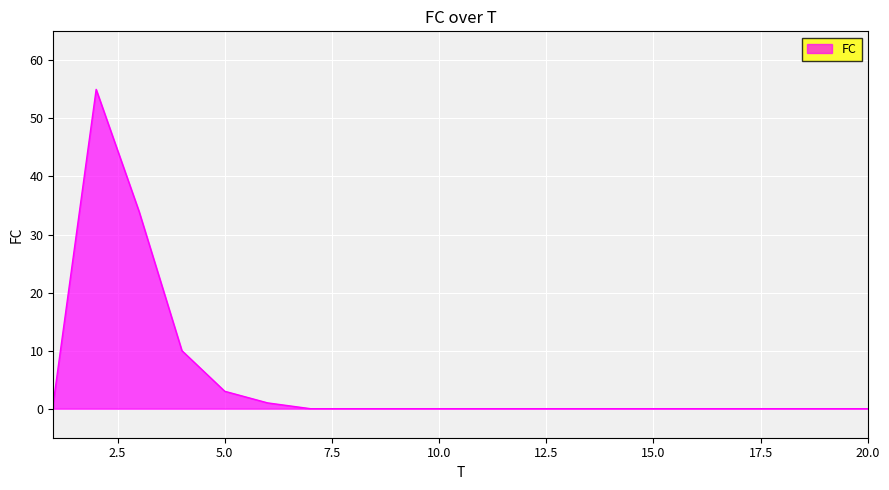

What is the maximum value shown in the chart?

55